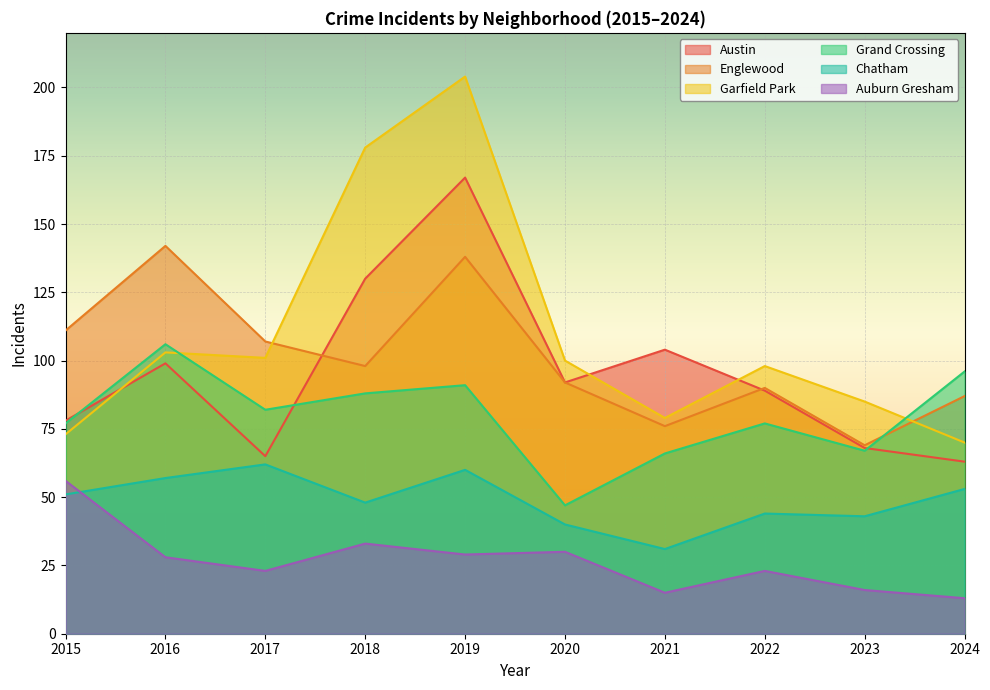

Which has a higher value, 2020 or 2017?

2020